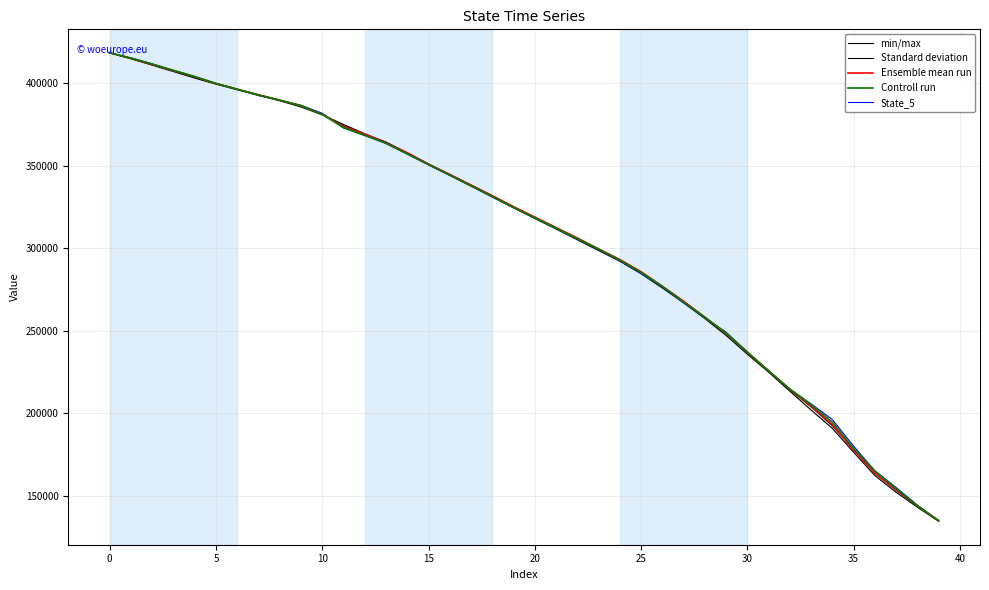

Which series has the widest spread of values?

min/max